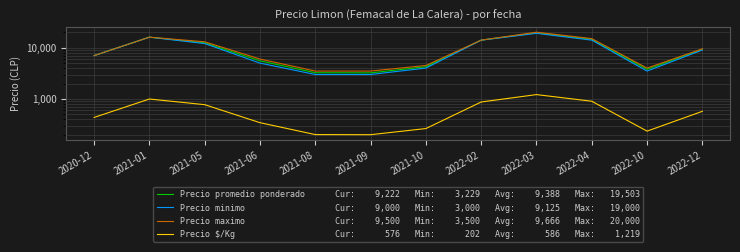

What is the total value across all series at 2022-10?

11523